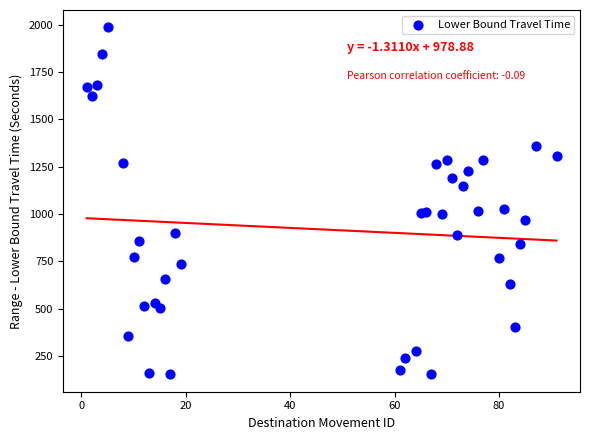

What is the range of X values (max minus min)?

90